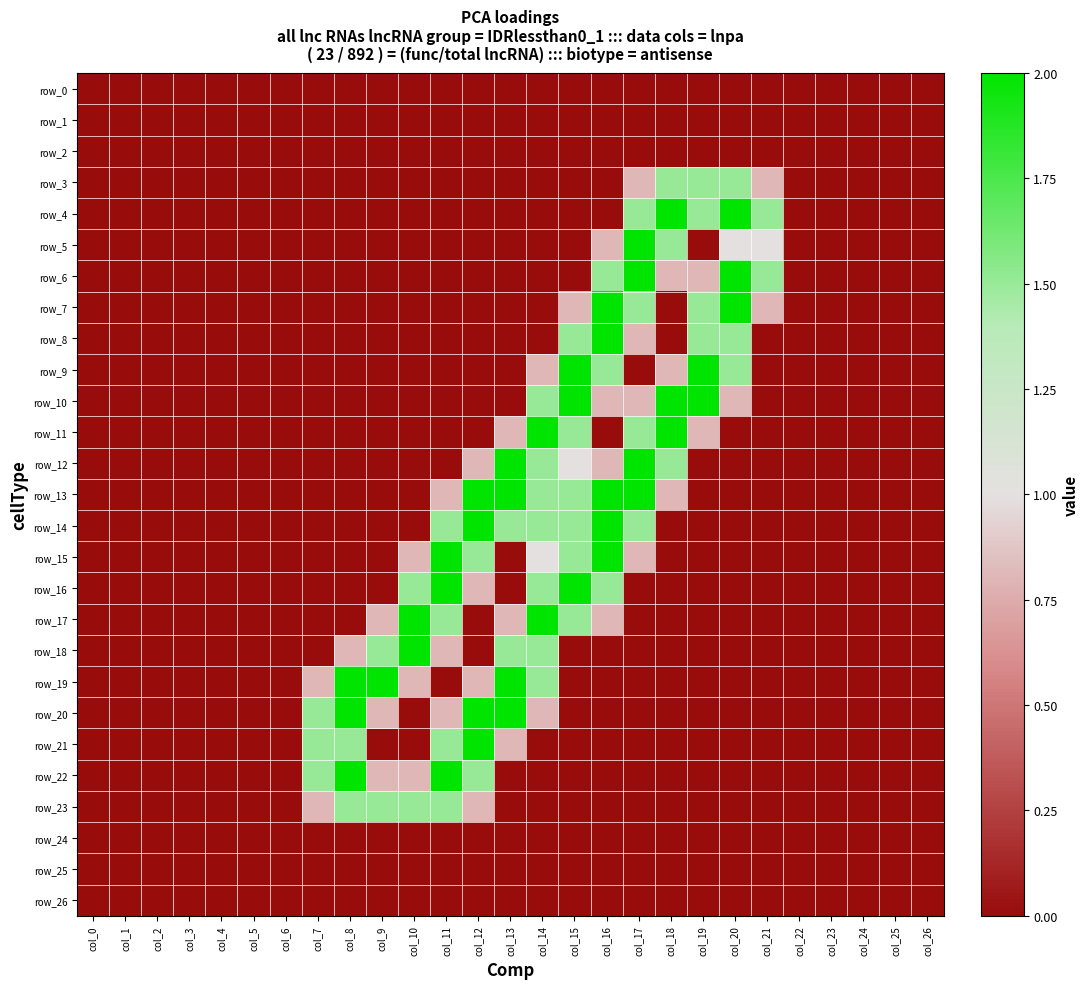

Between col_13 and col_18, which series saw the biggest shift?

row_4